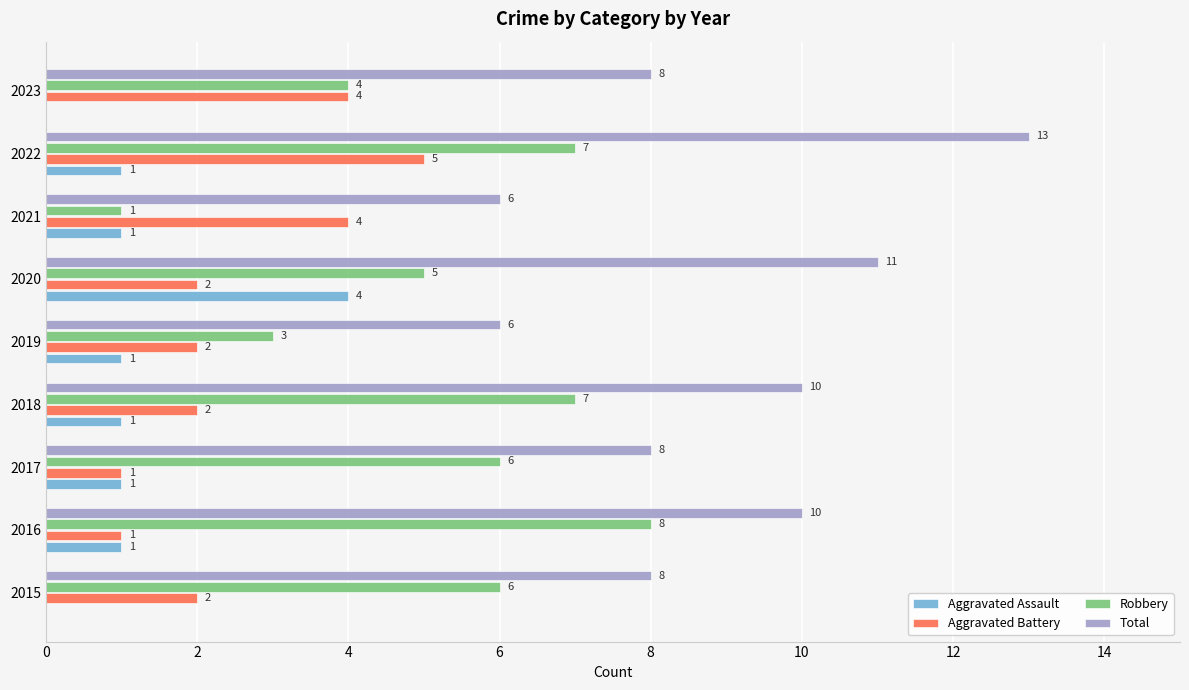

Which series has the largest total across all categories?

Total